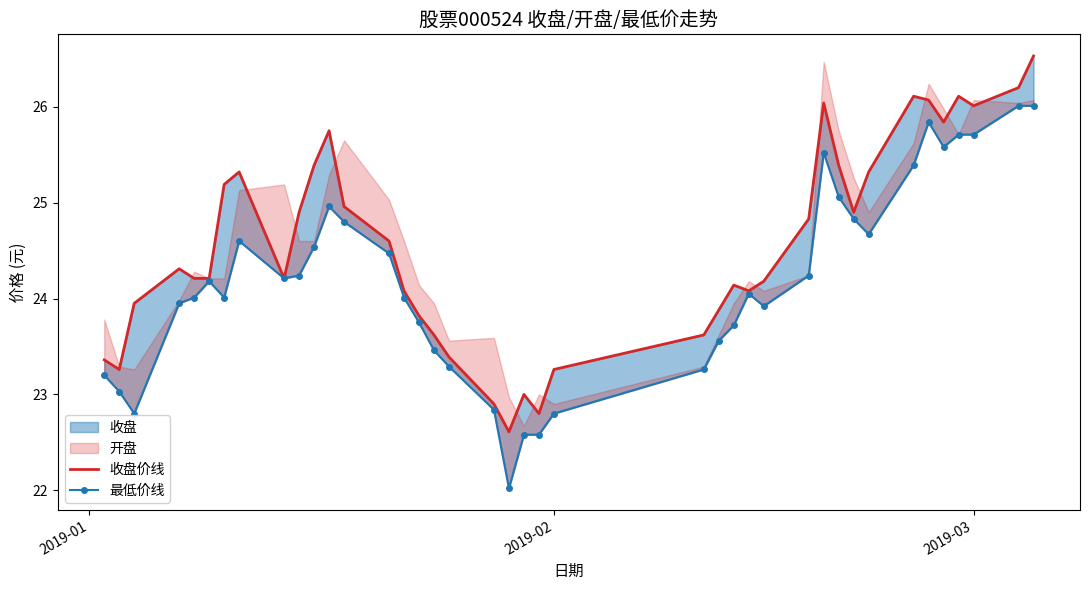

True or false: 最低价线 has more than 2 points higher than both neighbors.

True